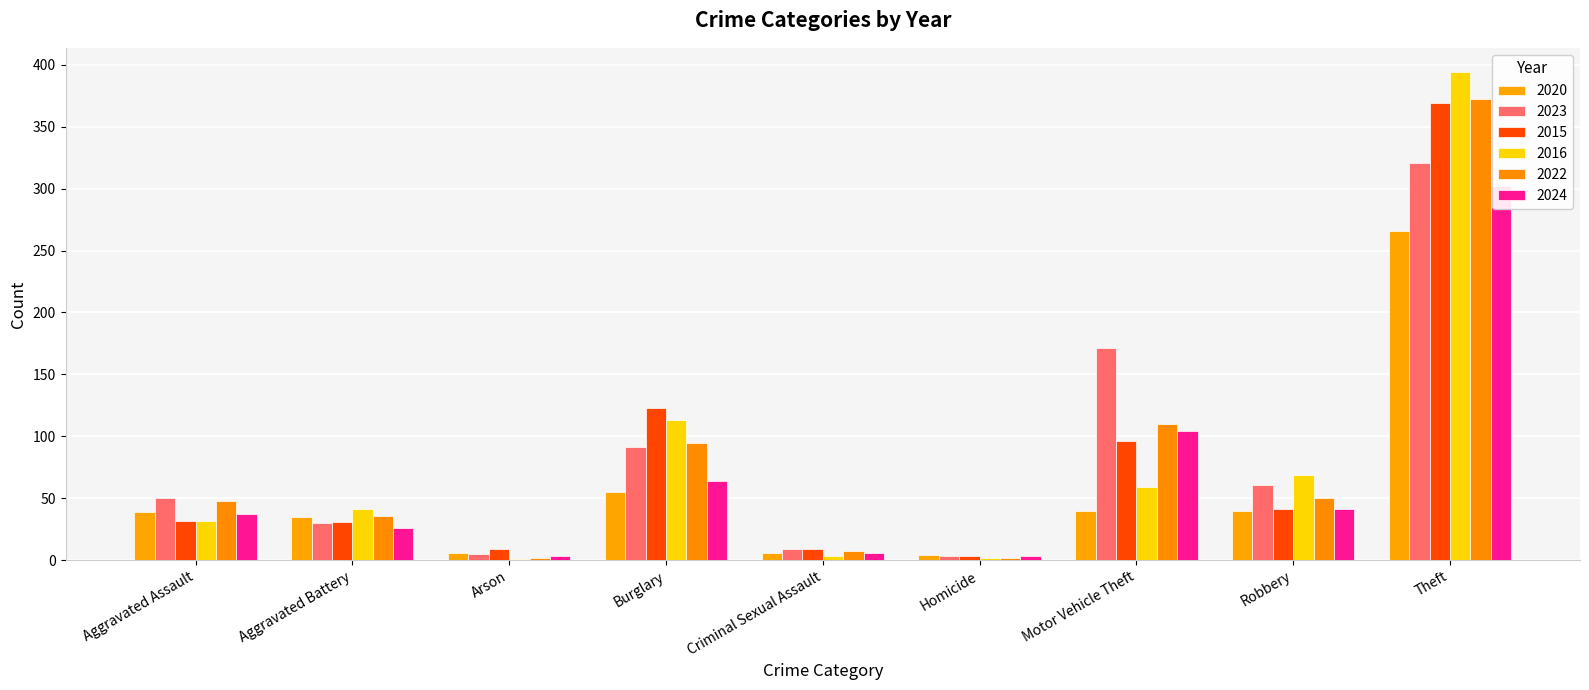

What is the total value across all series at Robbery?

302